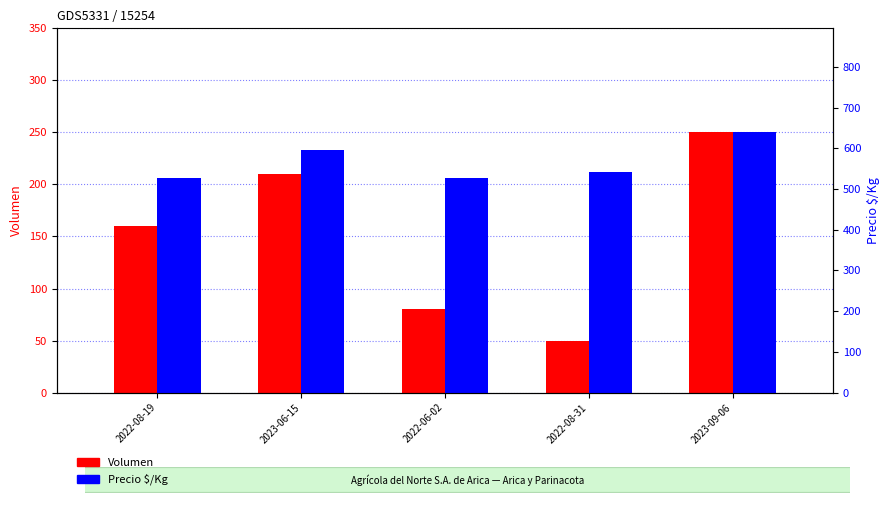

What is the label of the 4th bar from the right?

2023-06-15